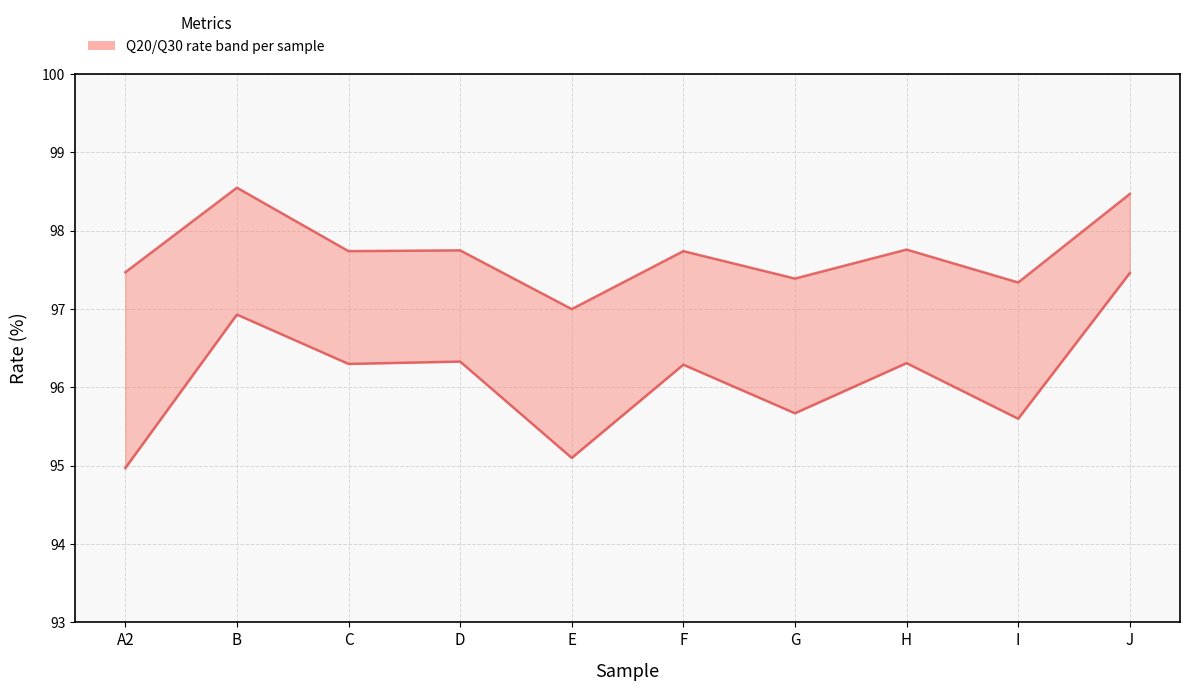

What is the sum of the Q20_rate(%) values at F and A2?

195.2